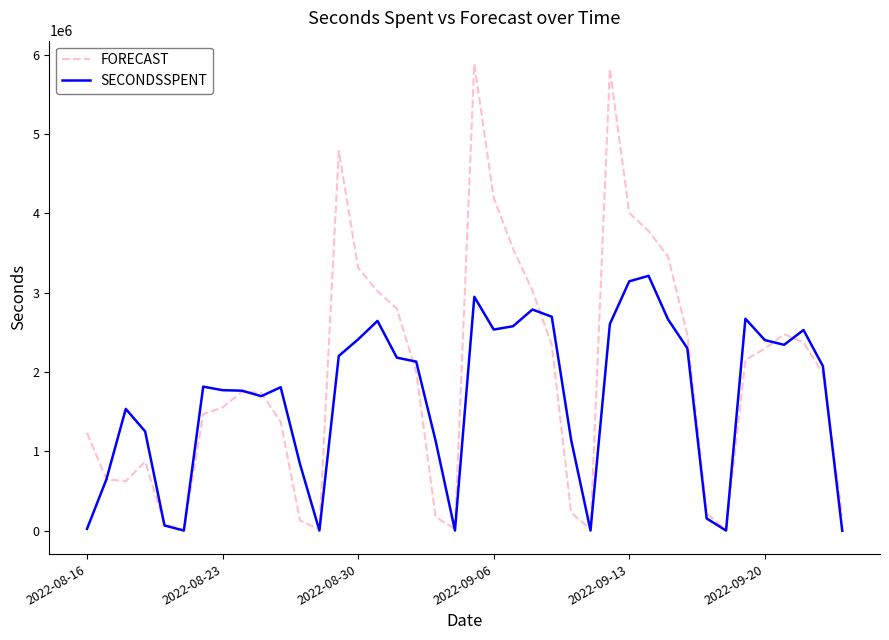

What is the maximum value shown in the chart?

5882874.5